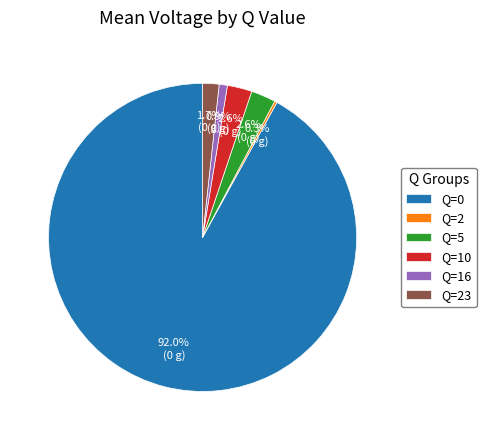

Do Q=16 and Q=0 together represent more than half of the pie?

Yes